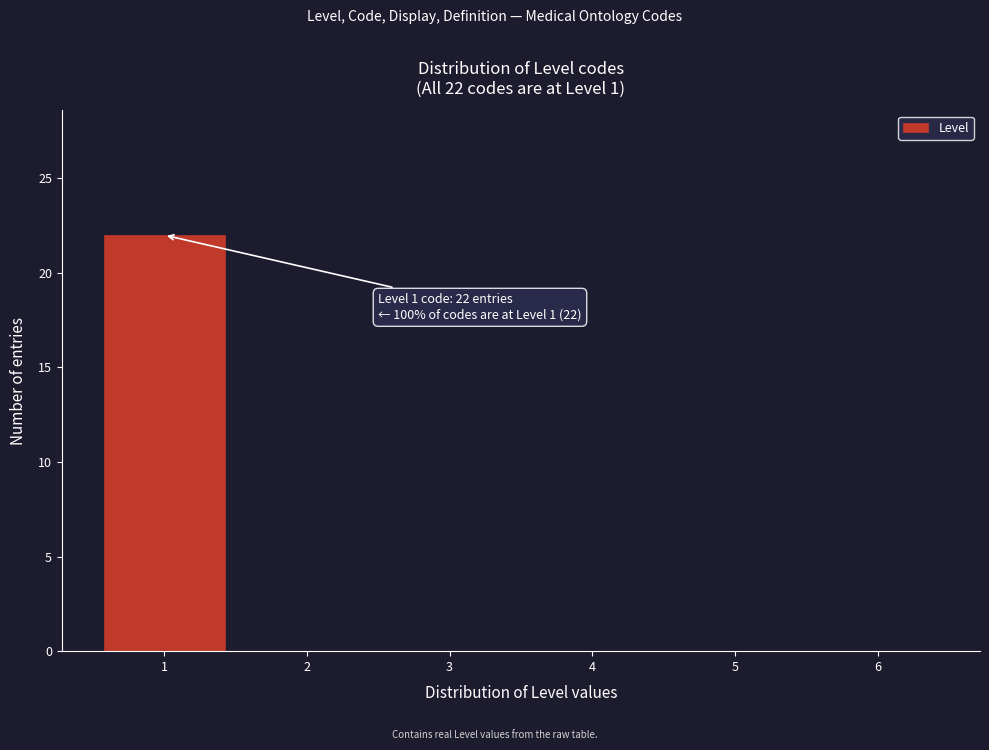

Which range on the x-axis has the tallest bar?

0.5 to 1.5